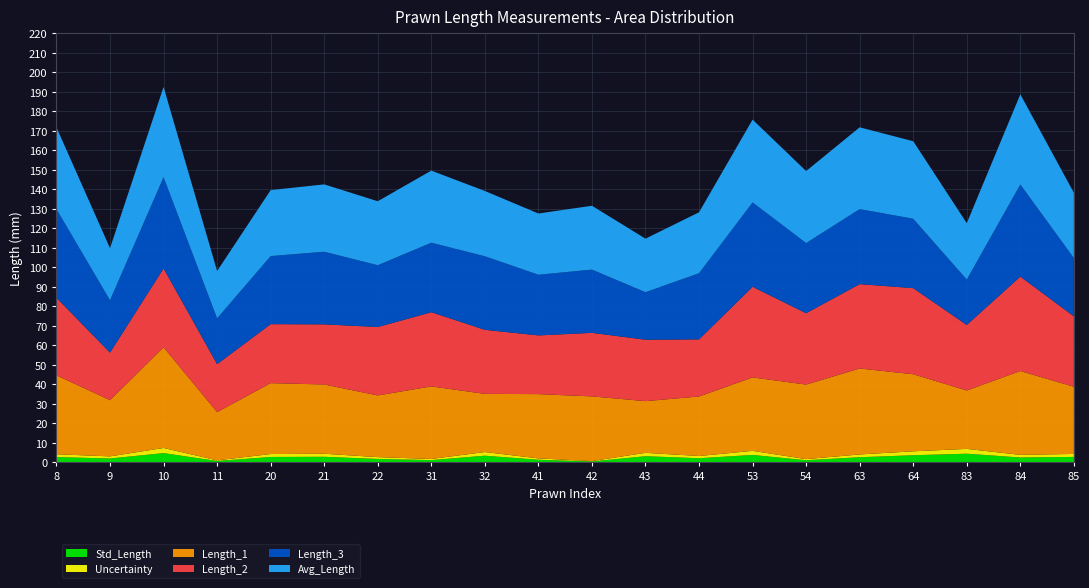

Reading right to left, extract all data points from this chart.

Std_Length: 85=2.6	84=2.3	83=4.3	64=3.5	63=2.5	54=1.0	53=3.6	44=2.0	43=3.0	42=0.3	41=1.2	32=3.3	31=1.0	22=1.6	21=2.7	20=2.6	11=0.6	10=4.6	9=1.8	8=2.5
Uncertainty: 85=1.5	84=1.4	83=2.5	64=2.0	63=1.4	54=0.5	53=2.1	44=1.1	43=1.7	42=0.2	41=0.7	32=1.9	31=0.6	22=0.9	21=1.6	20=1.5	11=0.3	10=2.6	9=1.1	8=1.5
Length_1: 85=34.5	84=43.0	83=30.0	64=39.5	63=44.1	54=38.2	53=37.7	44=30.5	43=26.5	42=33.2	41=33.0	32=29.8	31=37.2	22=31.6	21=35.5	20=36.4	11=24.7	10=51.6	9=28.9	8=40.5
Length_2: 85=36.1	84=48.4	83=33.6	64=44.2	63=43.3	54=36.6	53=46.5	44=29.3	43=31.5	42=32.6	41=30.1	32=32.8	31=38.1	22=35.1	21=30.9	20=30.3	11=24.6	10=40.5	9=24.4	8=39.8
Length_3: 85=29.9	84=47.3	83=23.3	64=35.6	63=38.5	54=36.0	53=43.3	44=33.9	43=24.4	42=32.5	41=31.1	32=37.7	31=35.7	22=31.7	21=37.3	20=34.9	11=23.5	10=46.8	9=26.9	8=45.5
Avg_Length: 85=33.5	84=46.2	83=28.9	64=39.8	63=42.0	54=36.9	53=42.5	44=31.3	43=27.5	42=32.7	41=31.4	32=33.5	31=37.0	22=32.8	21=34.5	20=33.8	11=24.3	10=46.3	9=26.7	8=41.9